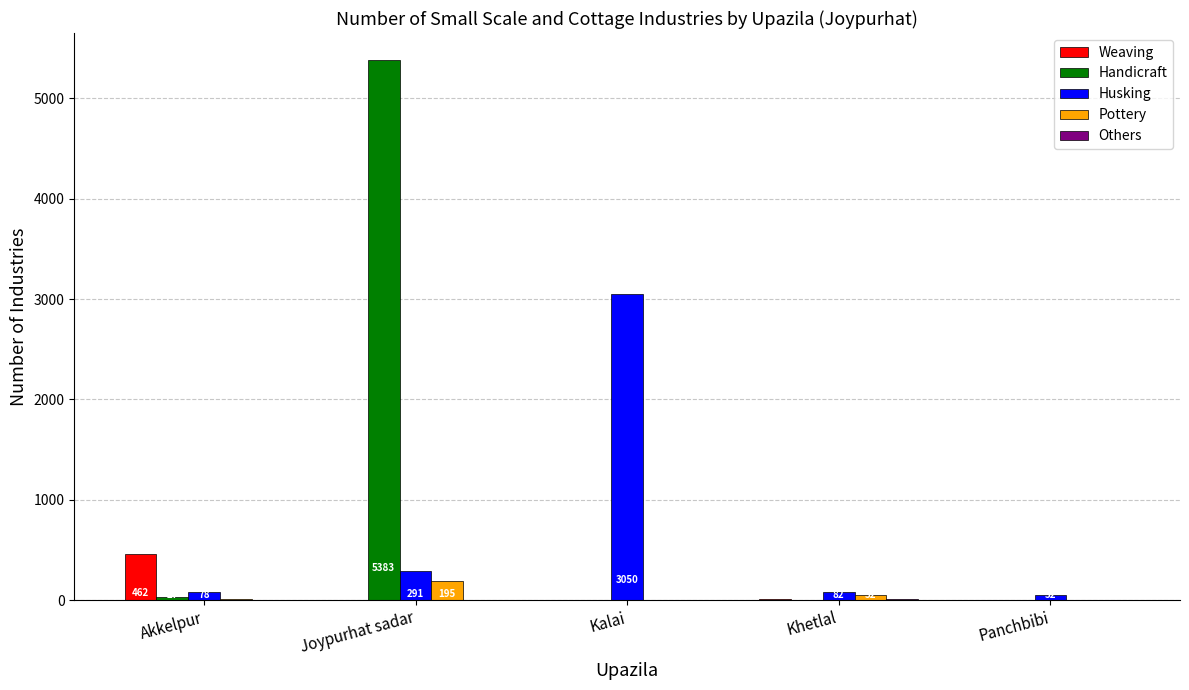

What is the spread (max minus min) of values at Khetlal?

82